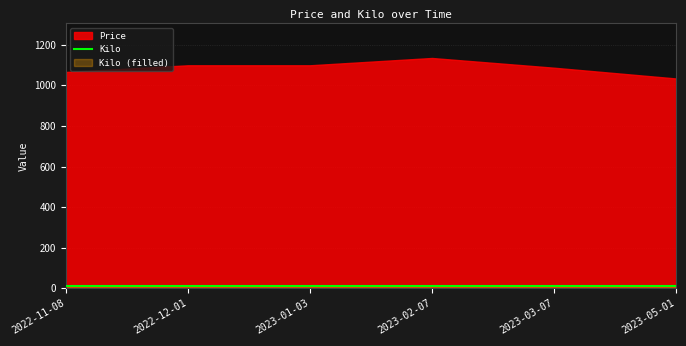

Rank the series by their average value, from lowest to highest.

Kilo, Price